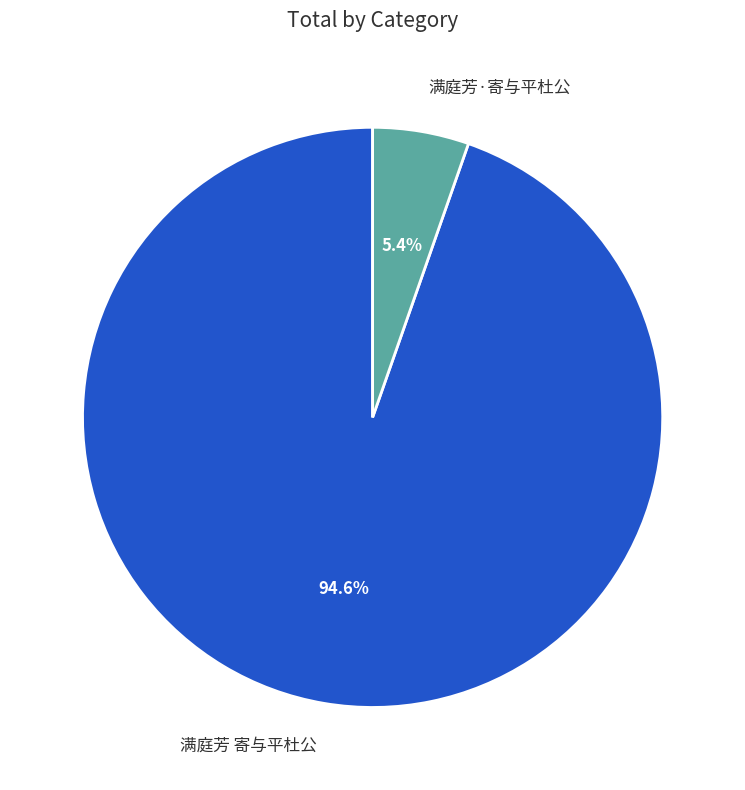

What is the total percentage of 满庭芳·寄与平杜公 and 满庭芳 寄与平杜公?

100.0%